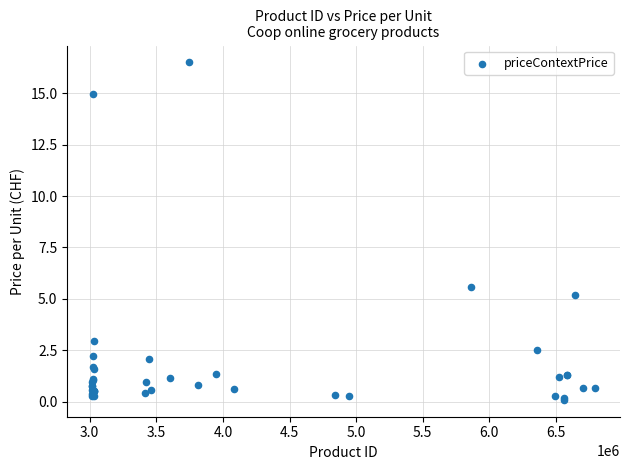

What Y value in the scatter plot is closest to 8?

5.6